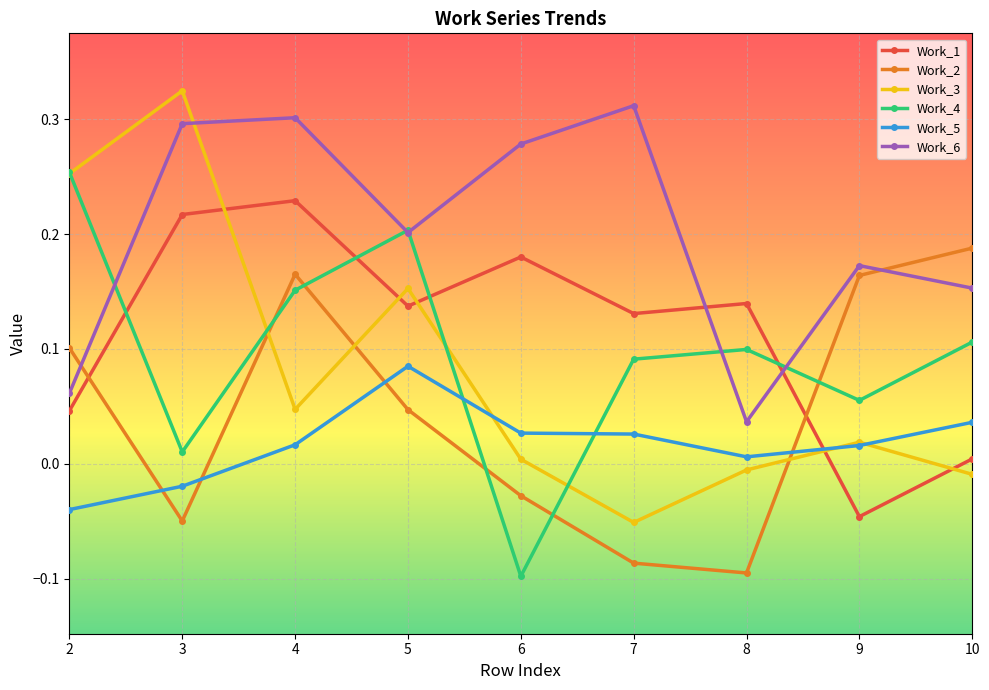

At which category does Work_4 reach its first local valley?

3